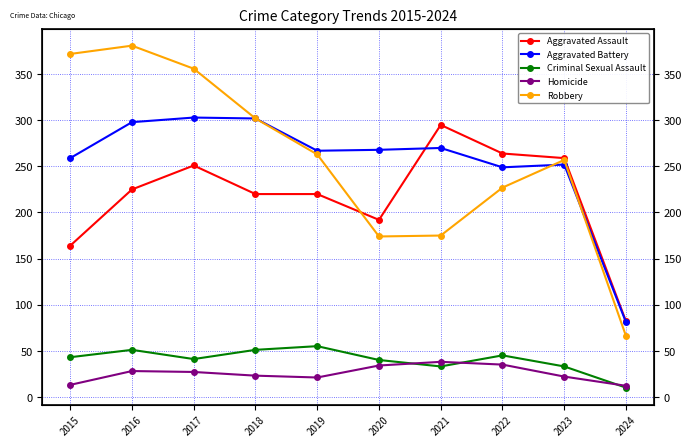

Where is the first local maximum for Criminal Sexual Assault?

2016